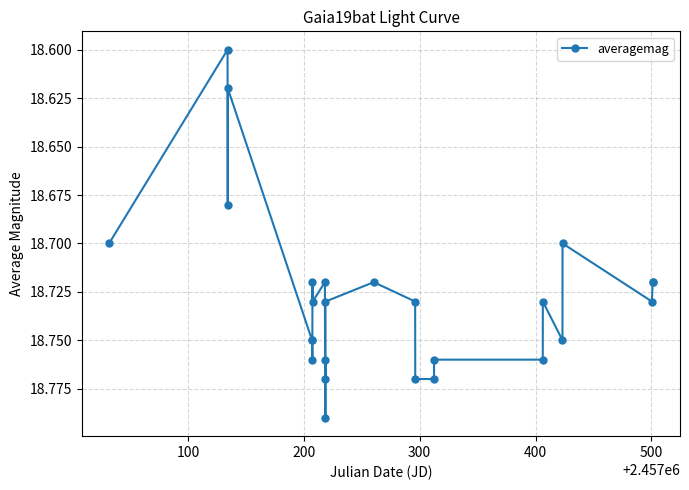

How many lines are shown in the chart?

1